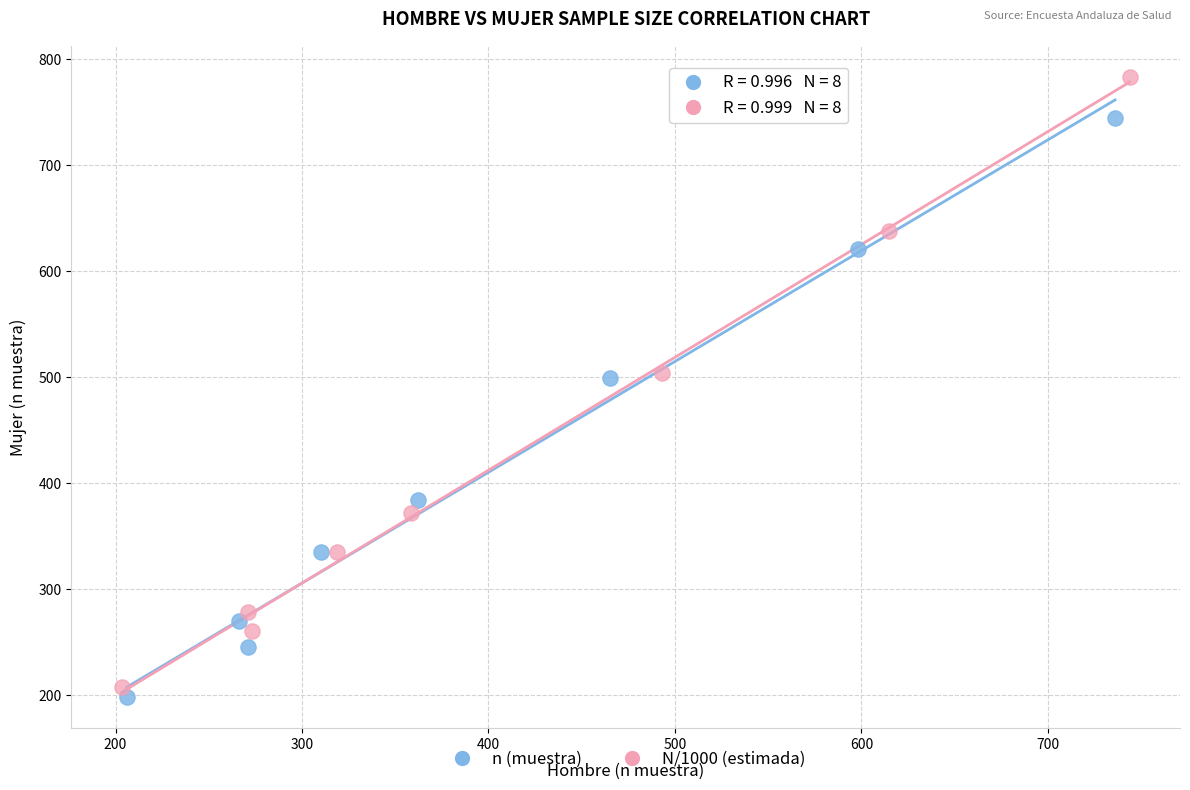

Which series reaches the maximum Y coordinate?

N/1000 (estimada)